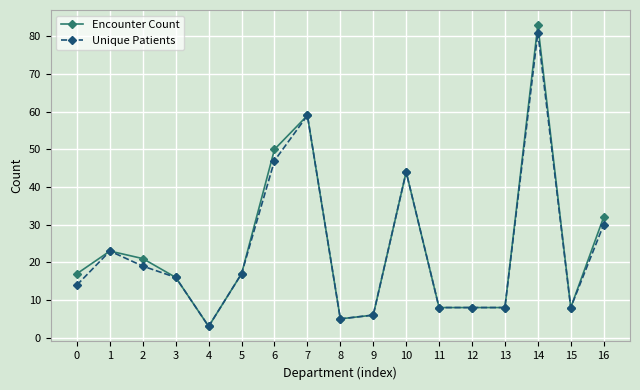

True or false: Unique Patients has a value of 2 at 9.

False